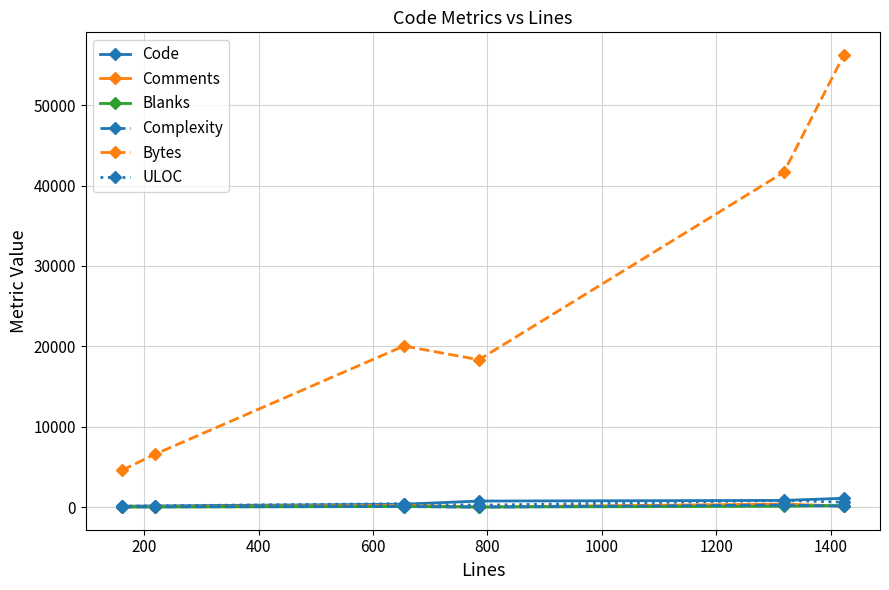

What are all the series names shown in the legend?

Code, Comments, Blanks, Complexity, Bytes, ULOC